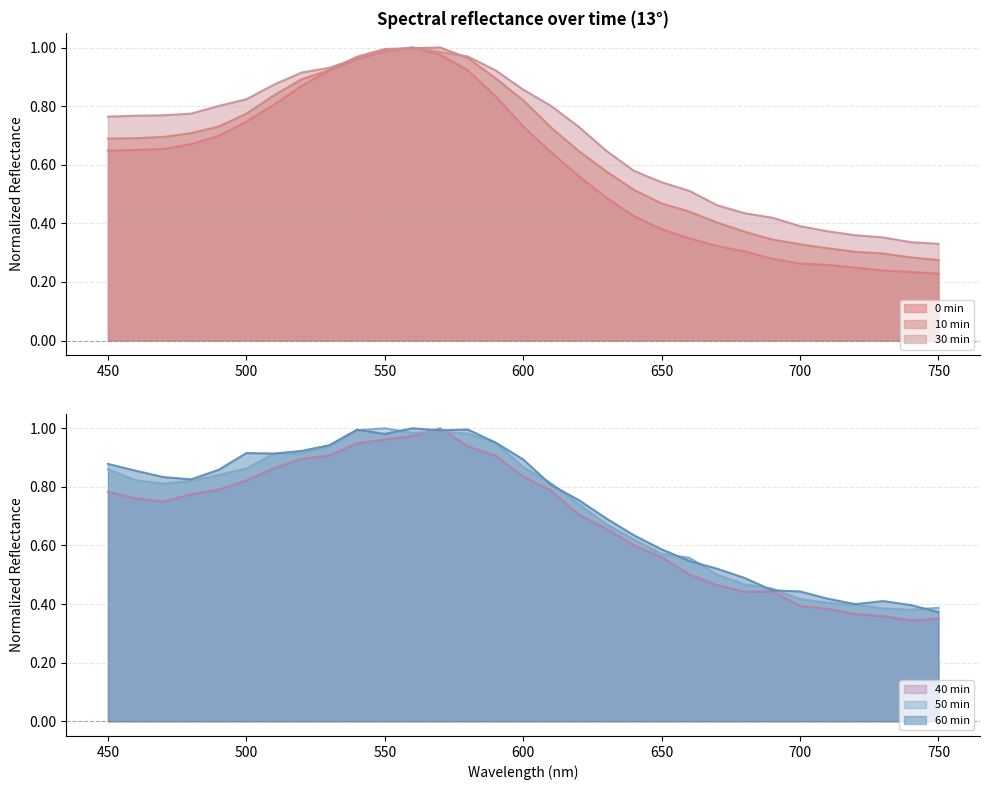

How many interior local peaks does the 13 30min_normalized series have?

1